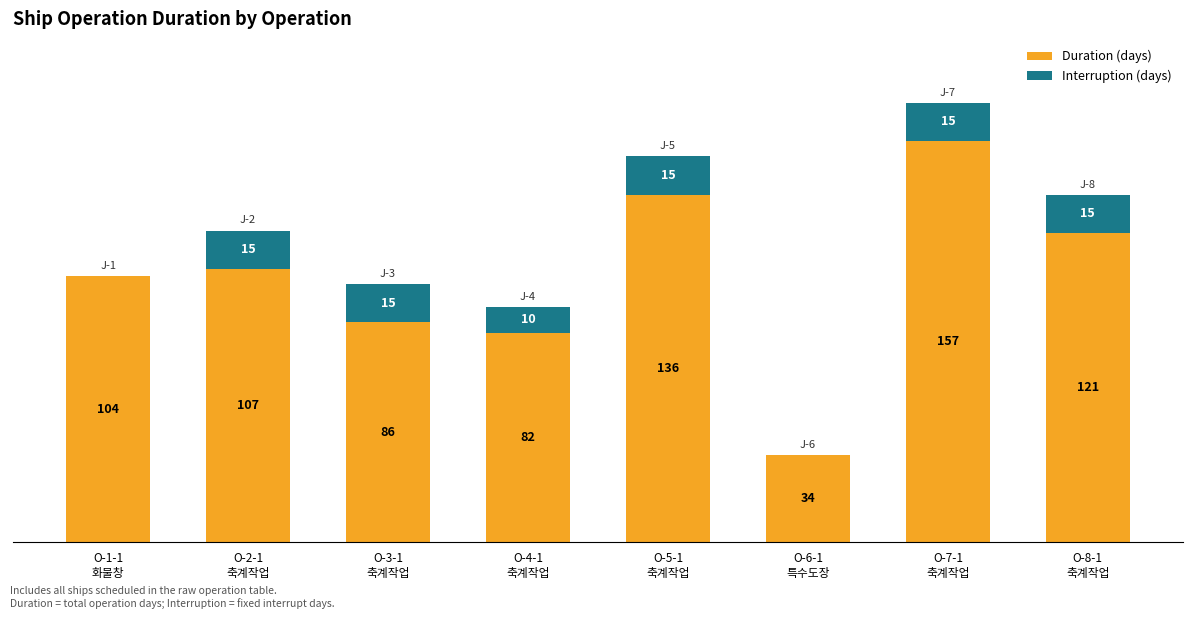

What are all the series names shown in the legend?

Duration (days), Interruption (days)